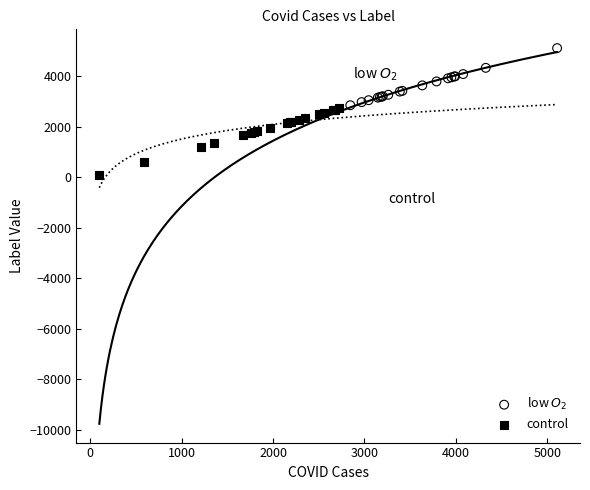

Which series reaches the minimum Y coordinate?

control